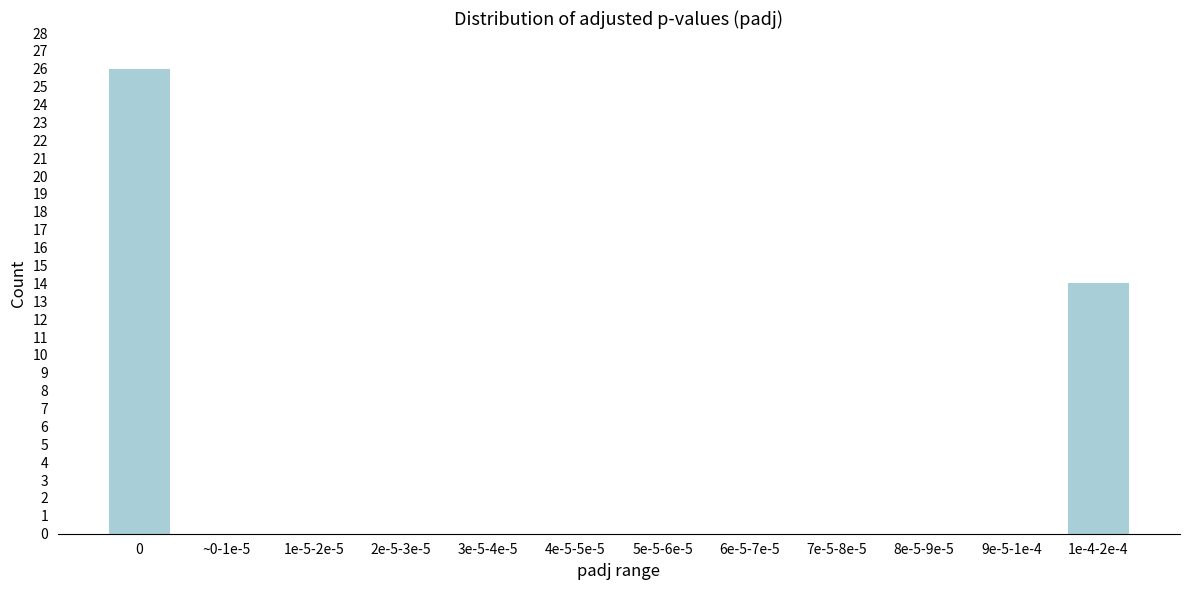

Reading left to right, transcribe all the data shown in this chart.

0=26	~0-1e-5=0	1e-5-2e-5=0	2e-5-3e-5=0	3e-5-4e-5=0	4e-5-5e-5=0	5e-5-6e-5=0	6e-5-7e-5=0	7e-5-8e-5=0	8e-5-9e-5=0	9e-5-1e-4=0	1e-4-2e-4=14